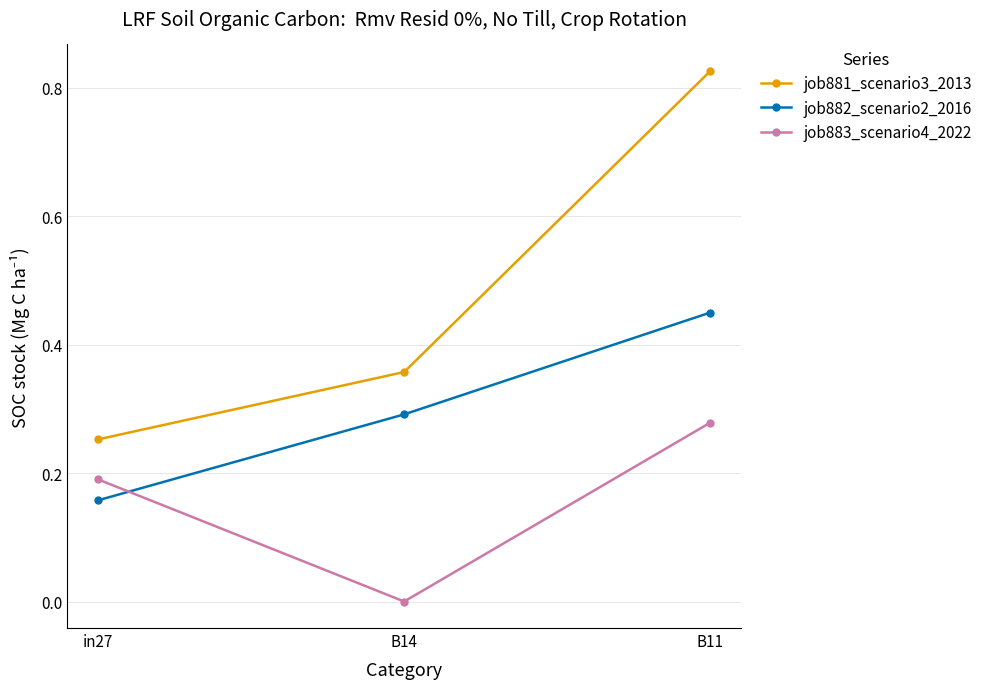

Is this an area chart (filled region under the line)?

No